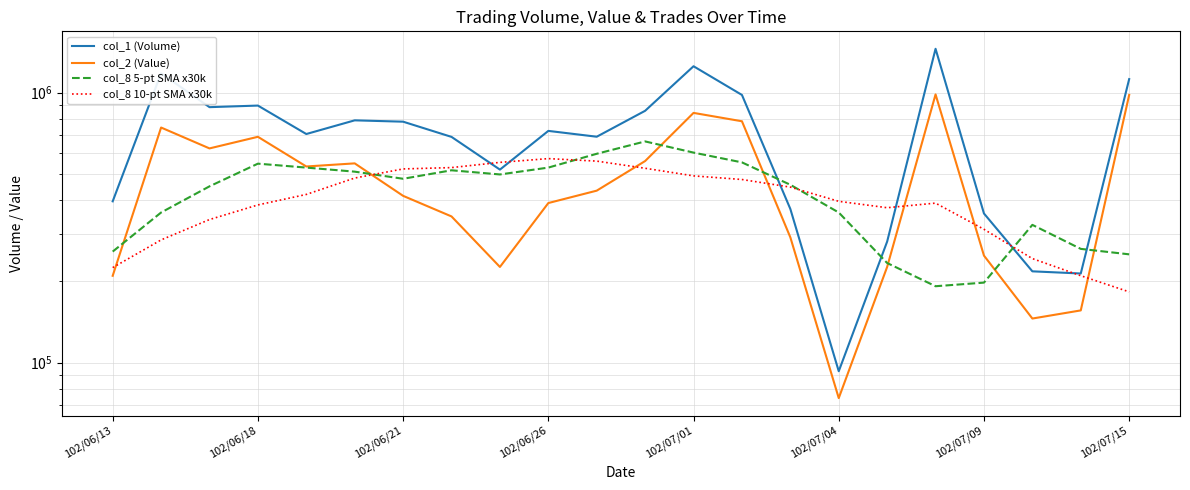

How many intersections are there between col_8 5-pt SMA x30k and col_8 10-pt SMA x30k?

4